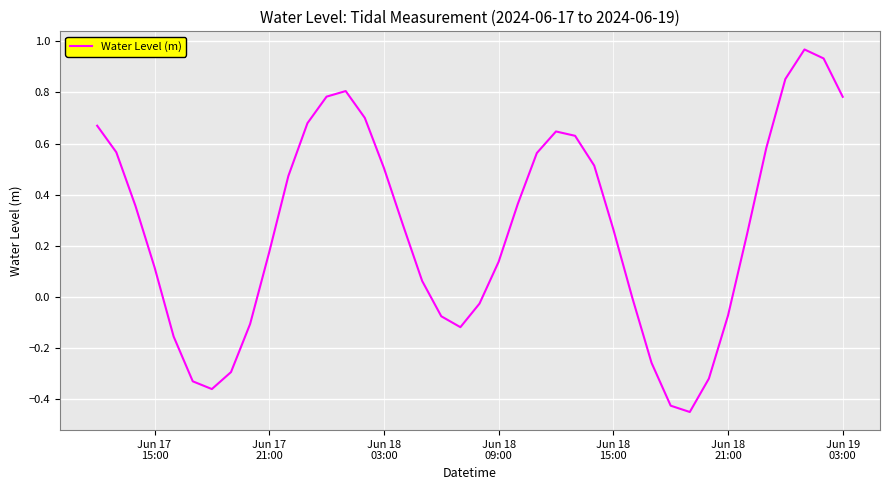

What is the difference between the maximum and minimum values?

1.4